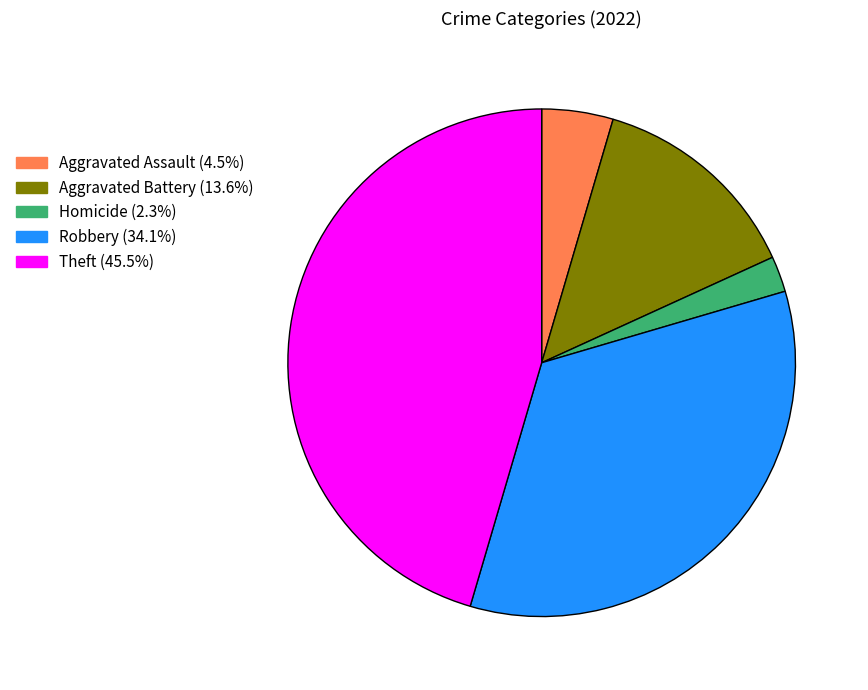

Is there any slice that represents more than half of the pie?

No